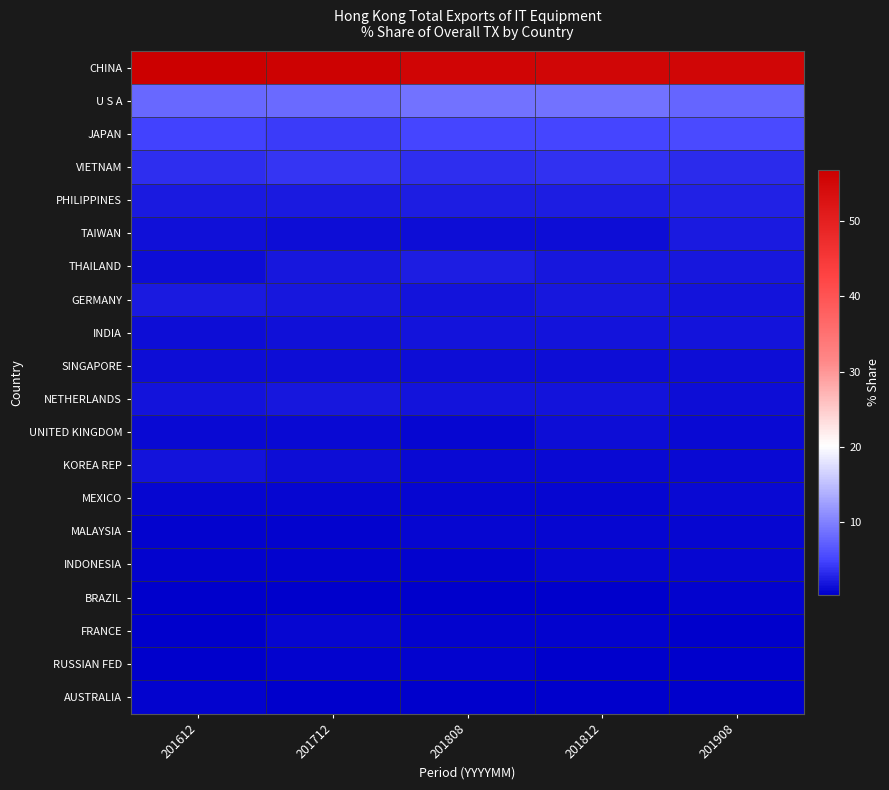

How many distinct data groups are displayed?

20